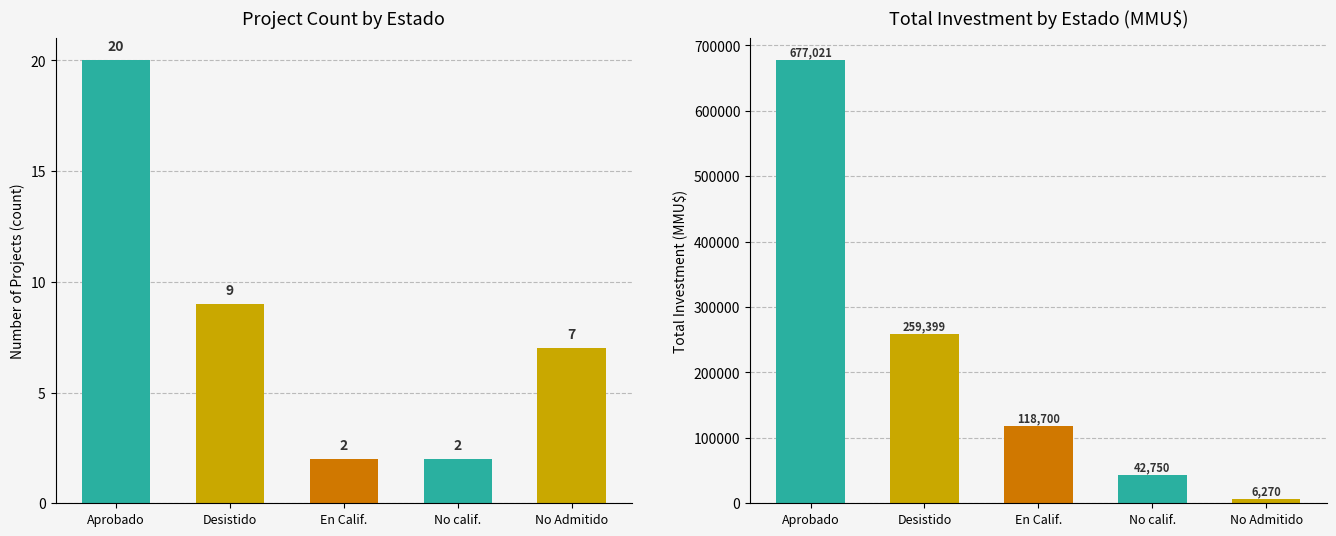

What is the value of the Investment bar at the 4th from the left?

42750